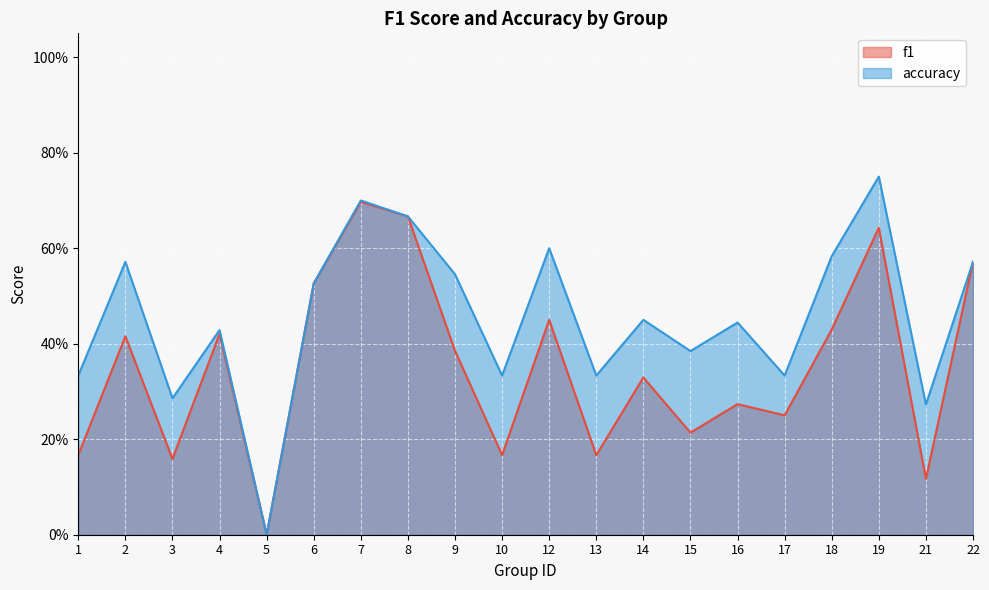

True or false: accuracy has more than 1 interior local peaks.

True